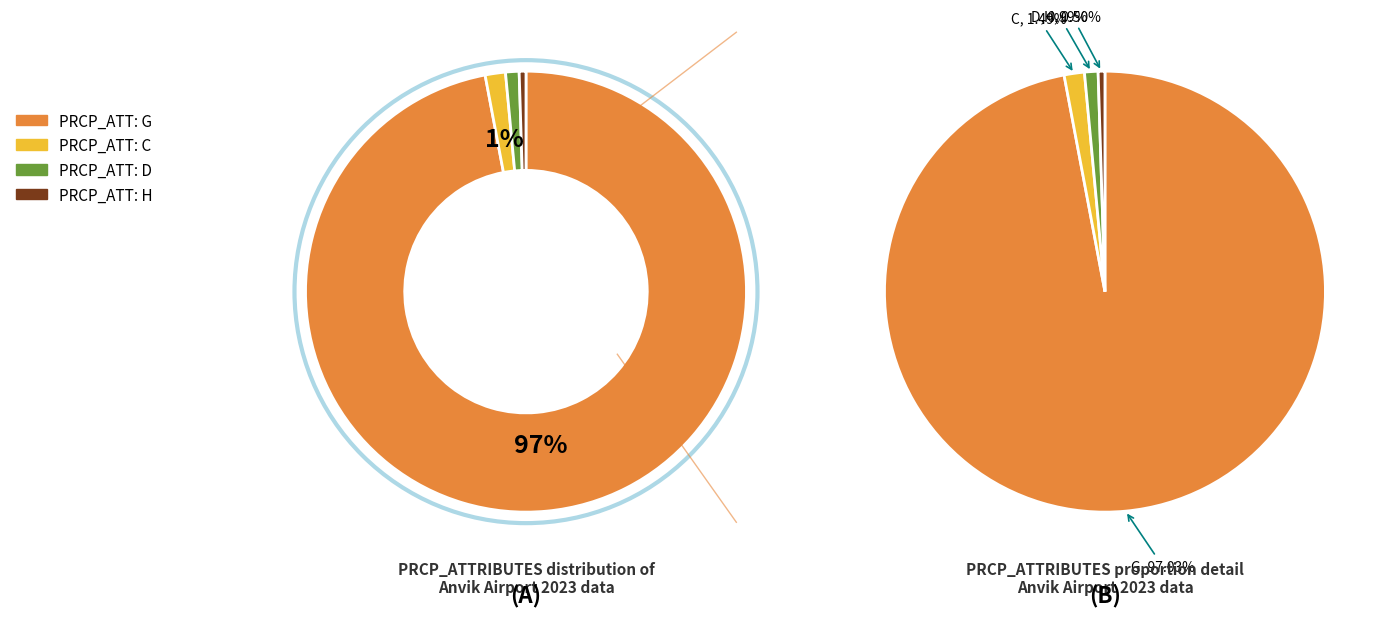

True or false: H accounts for 1% of the total.

False